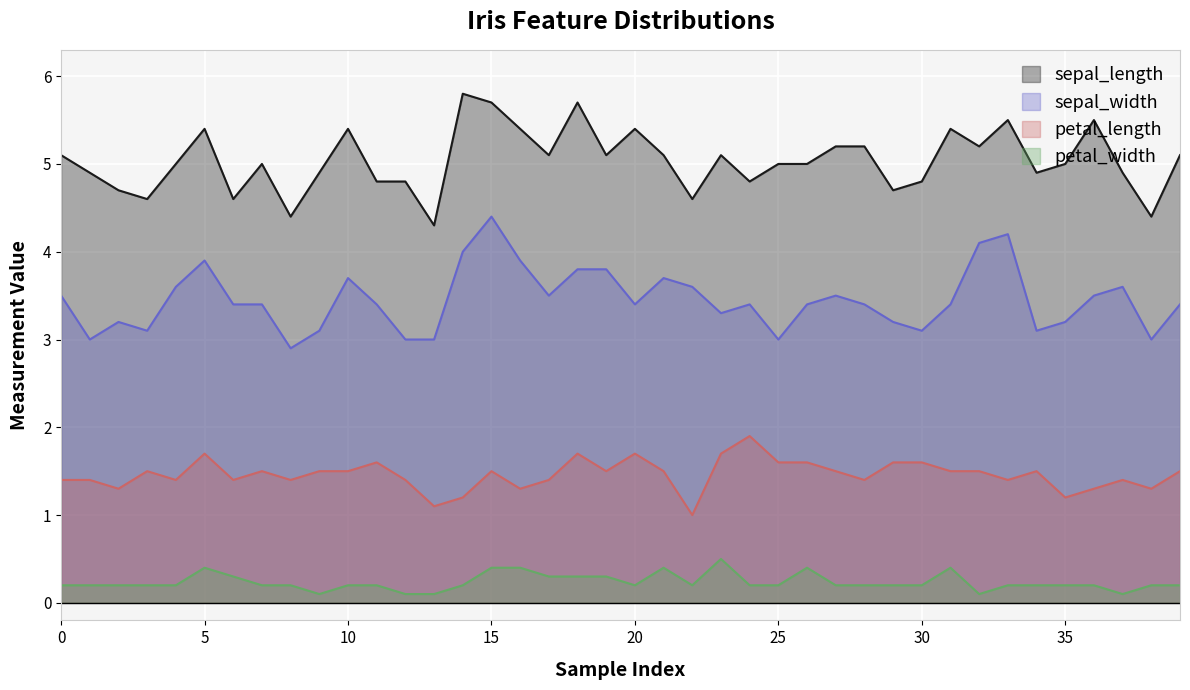

True or false: petal_length and sepal_width cross at least once.

False